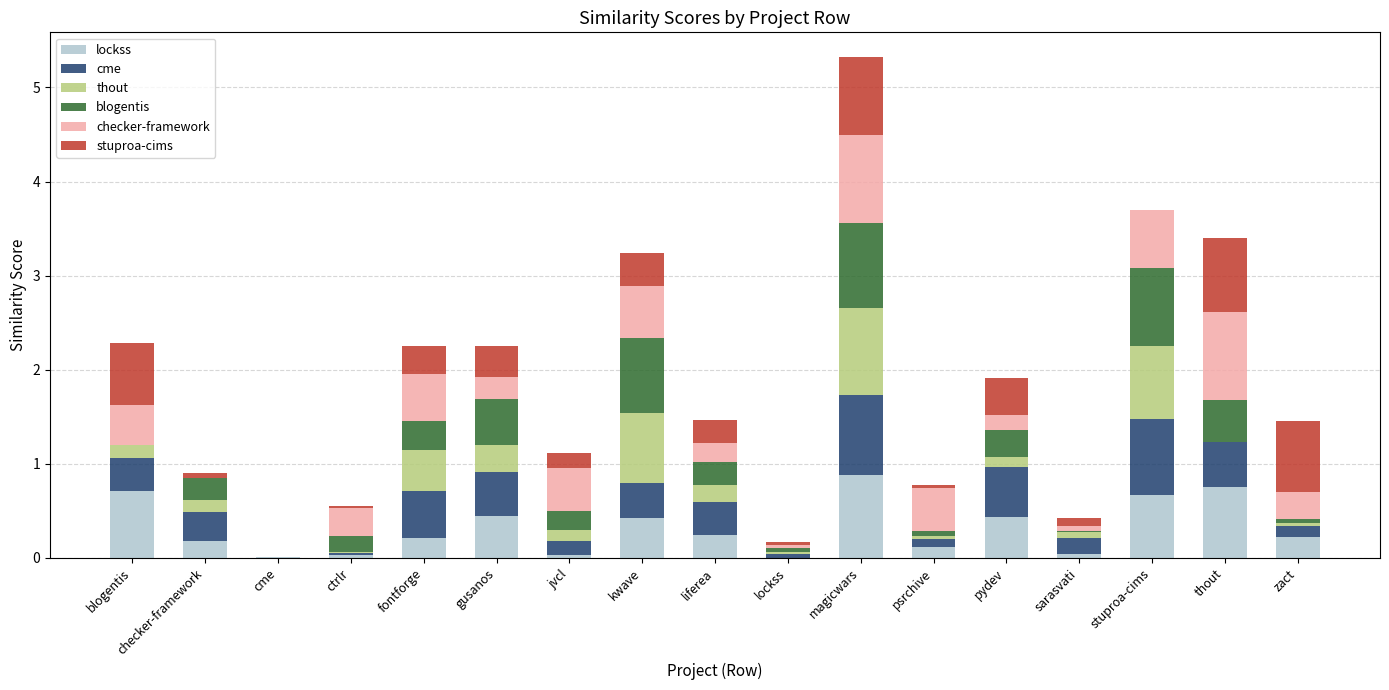

Which category has the highest value in the lockss series?

magicwars